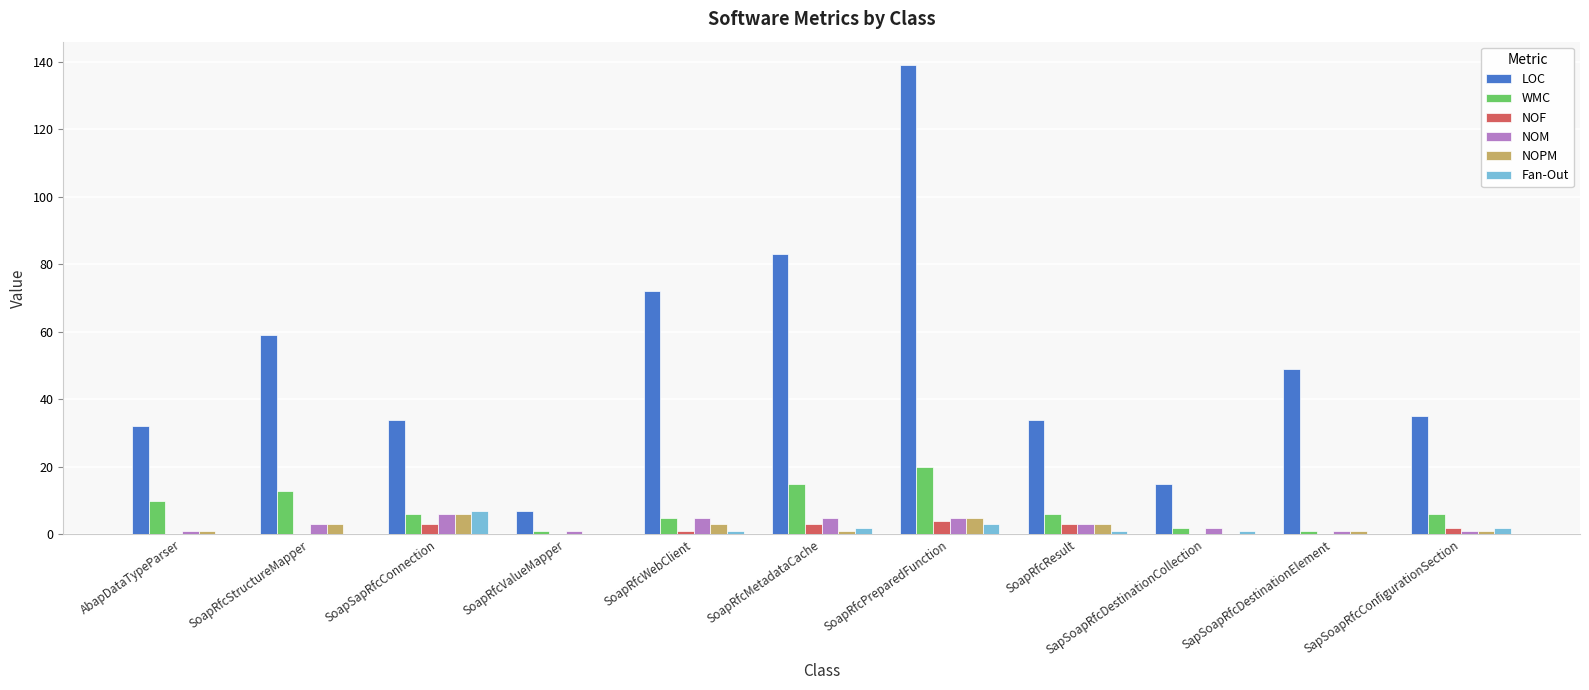

Which series has the widest spread of values?

LOC